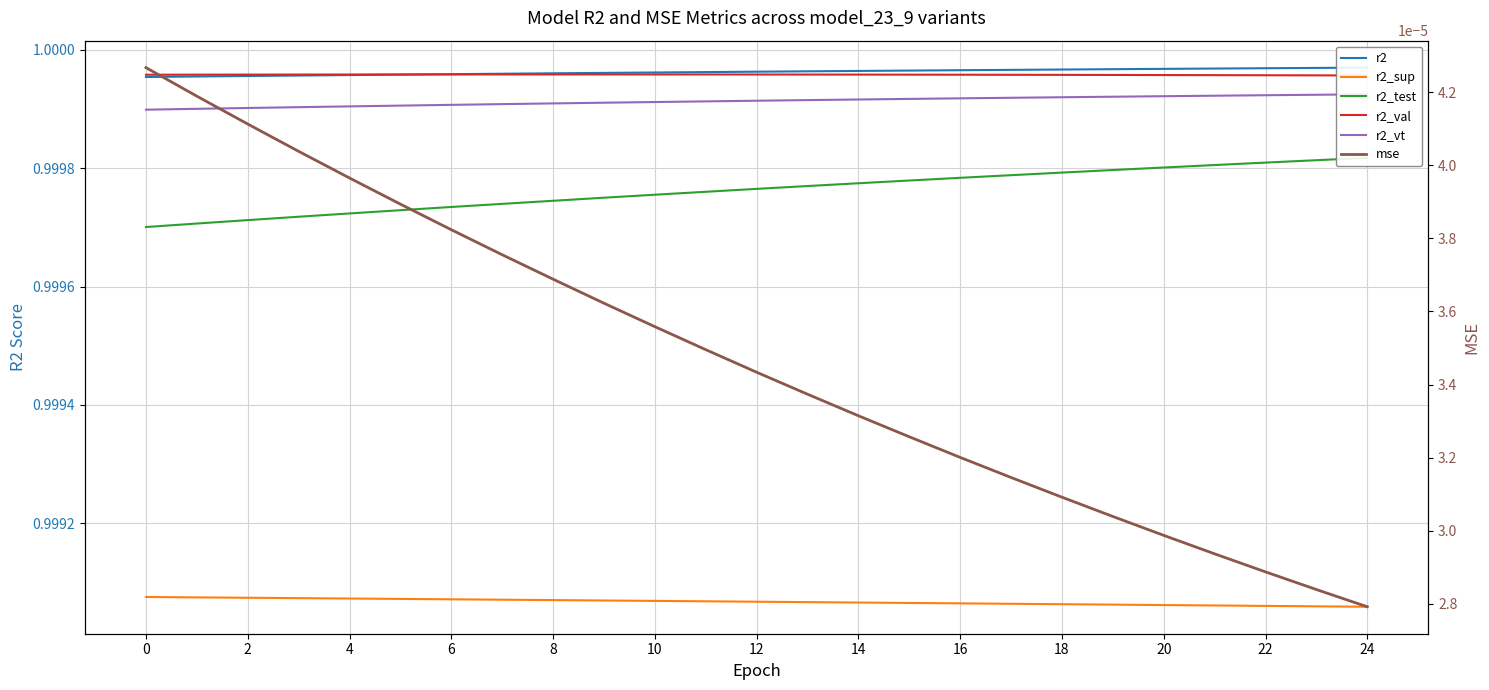

Between 2 and 16, which series saw the biggest shift?

r2_test